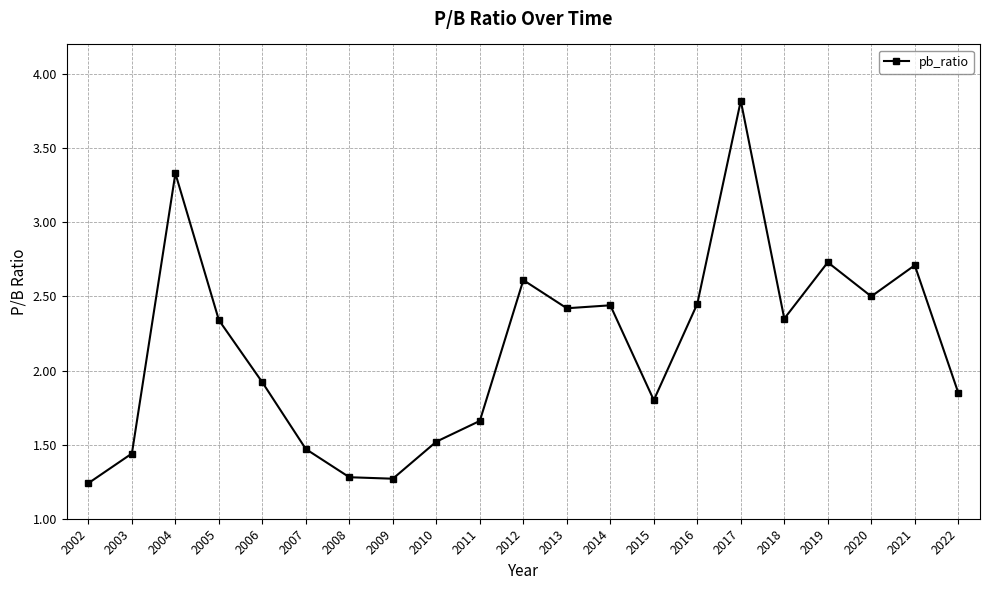

The chart shows a value of 2.4 at 2014. True or false?

True